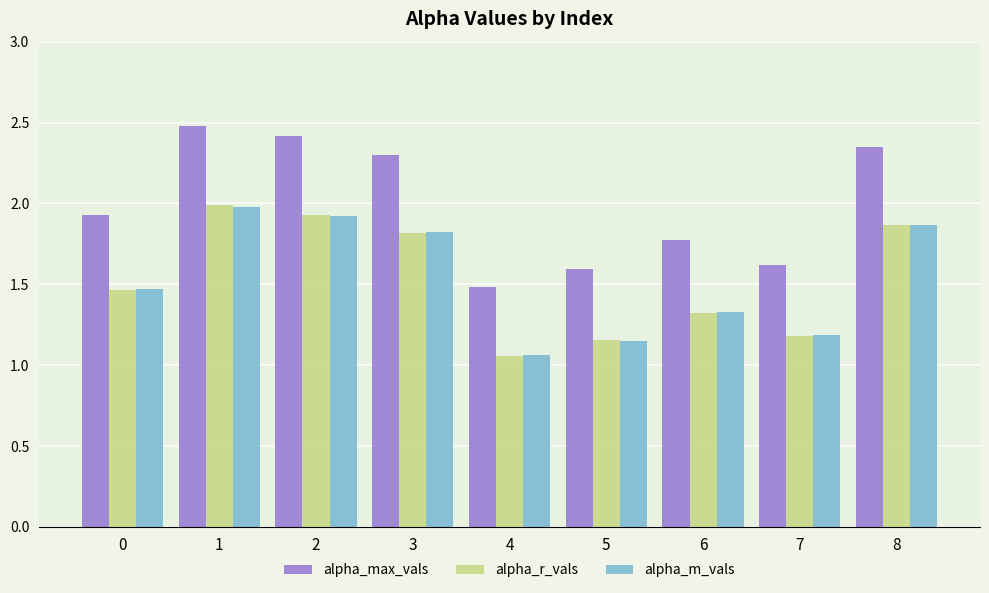

What is the difference between the highest and lowest values at 1?

0.5